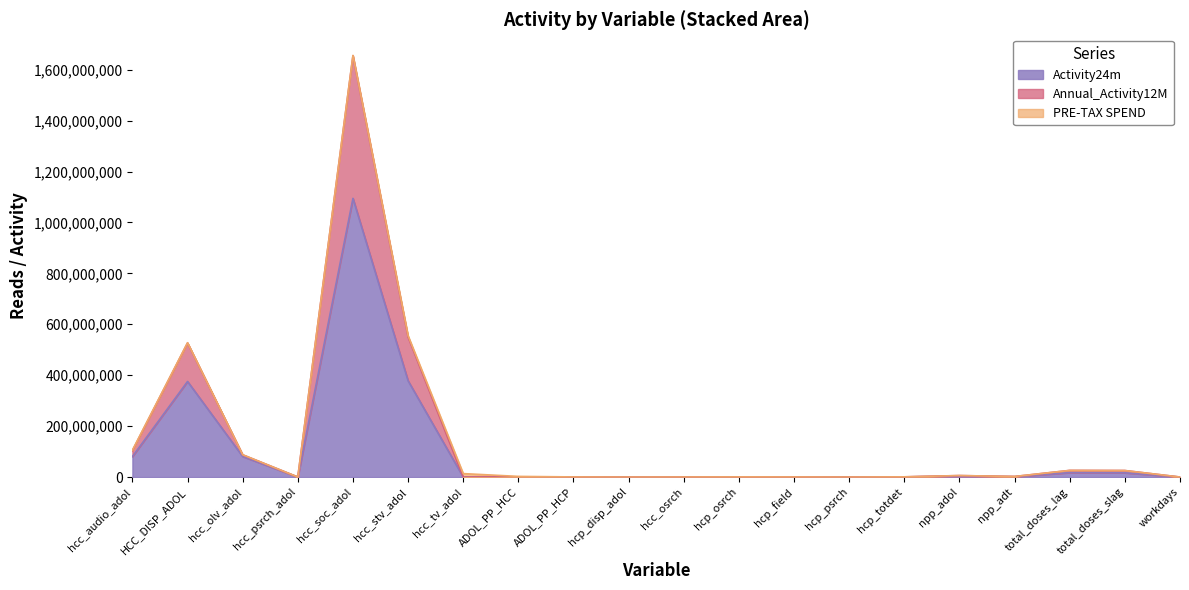

Where does the Activity24m series first go above 640746?

hcc_audio_adol